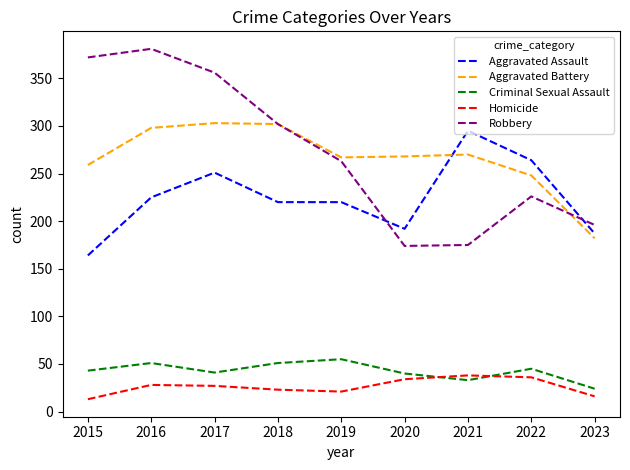

Where is Aggravated Battery nearest to the value 242?

2022